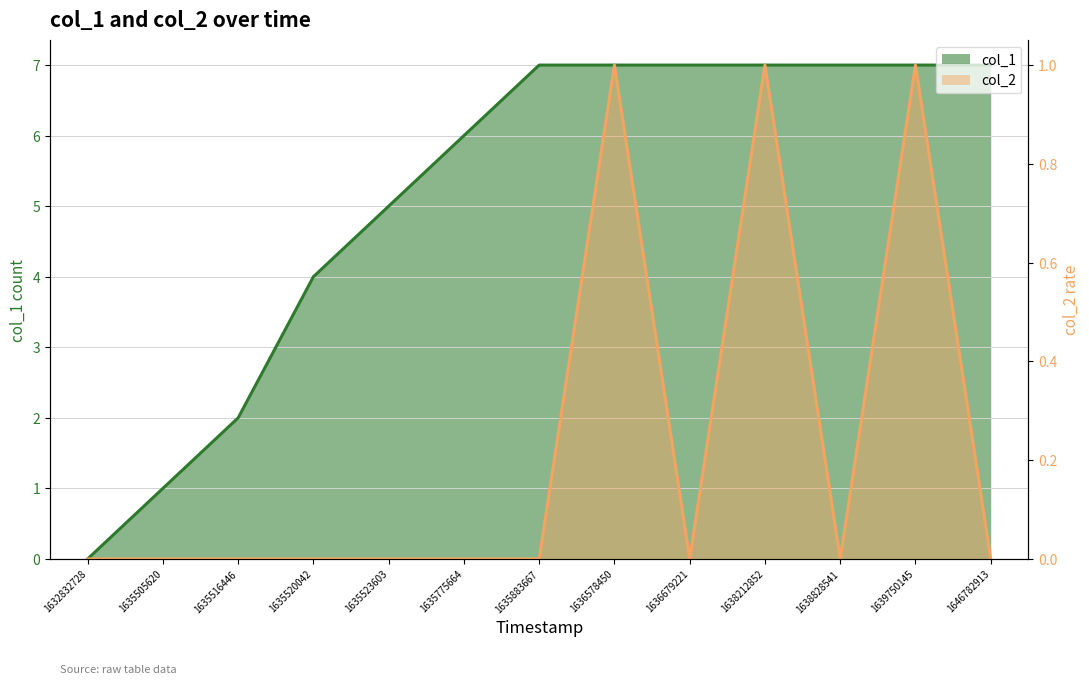

What is the difference between the maximum and minimum values in the col_1 series?

7